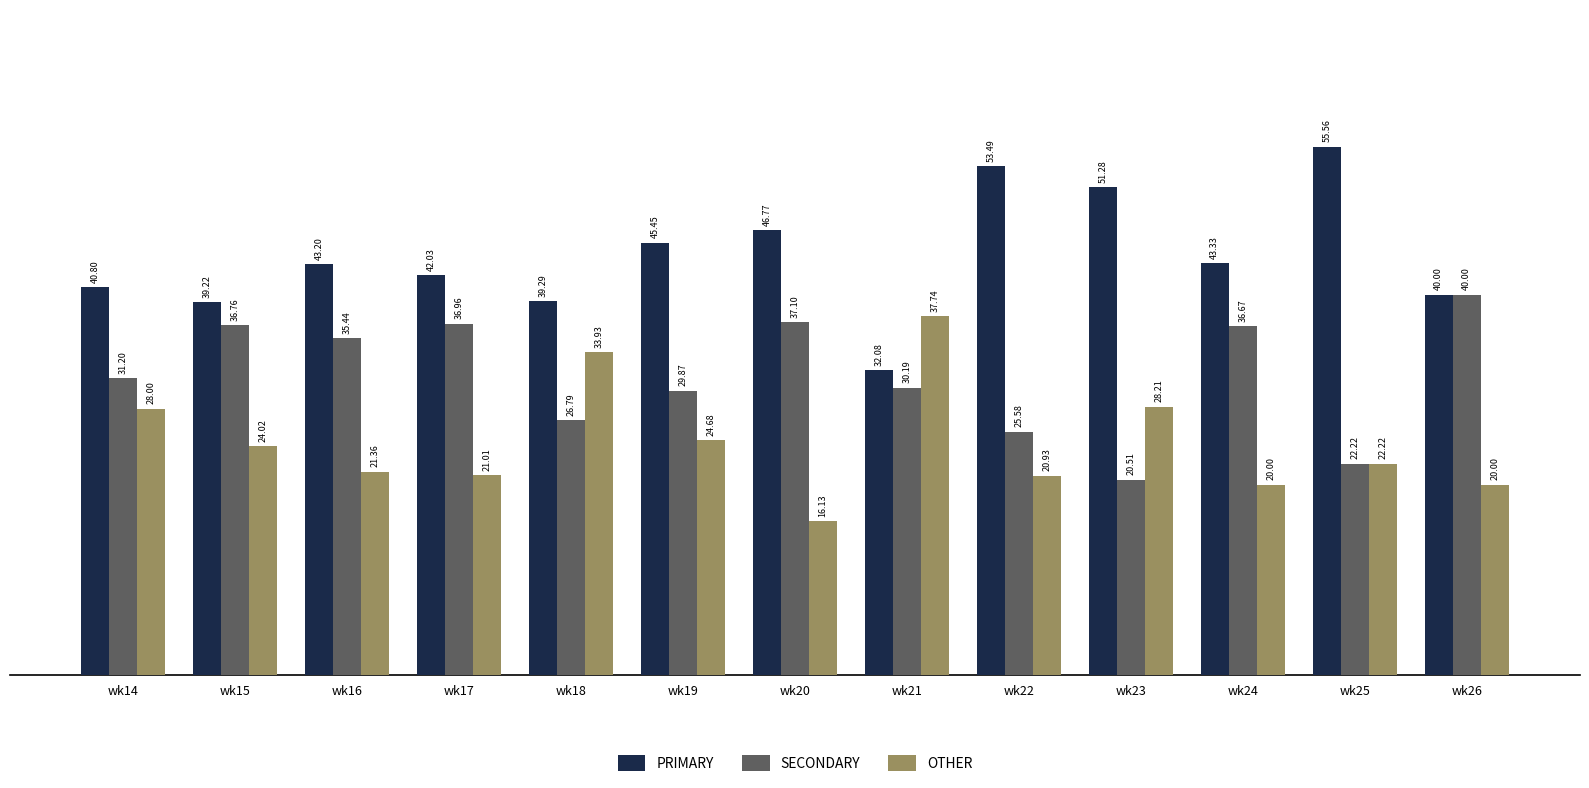

Which series has the largest total across all categories?

PRIMARY